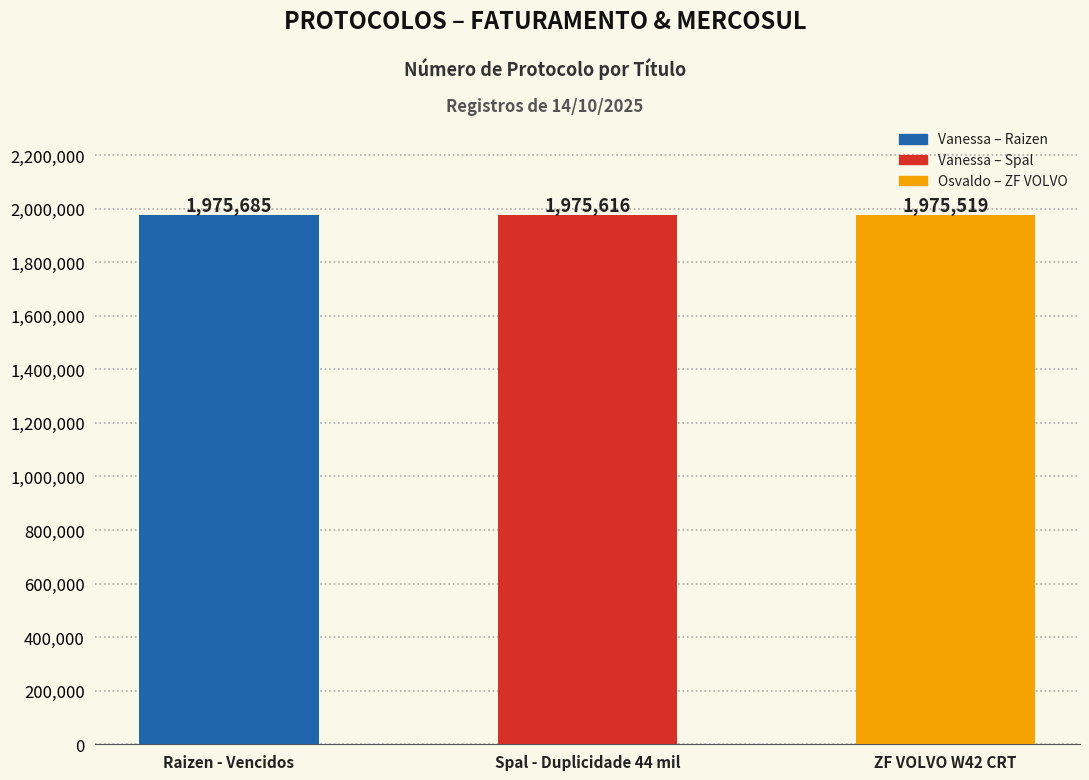

What is the ratio of the value at Raizen - Vencidos to the value at Spal - Duplicidade 44 mil?

1.0